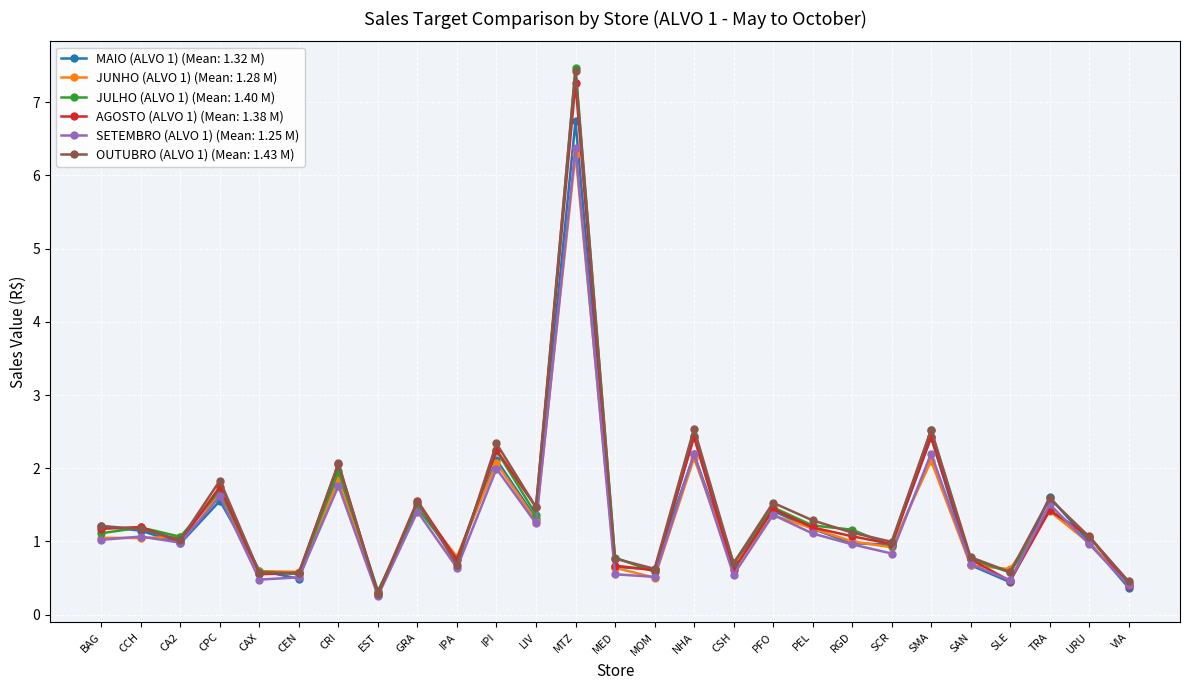

Is the value of JULHO (ALVO 1) (Mean: 1.40 M) at PFO greater than the value of SETEMBRO (ALVO 1) (Mean: 1.25 M) at CSH?

Yes